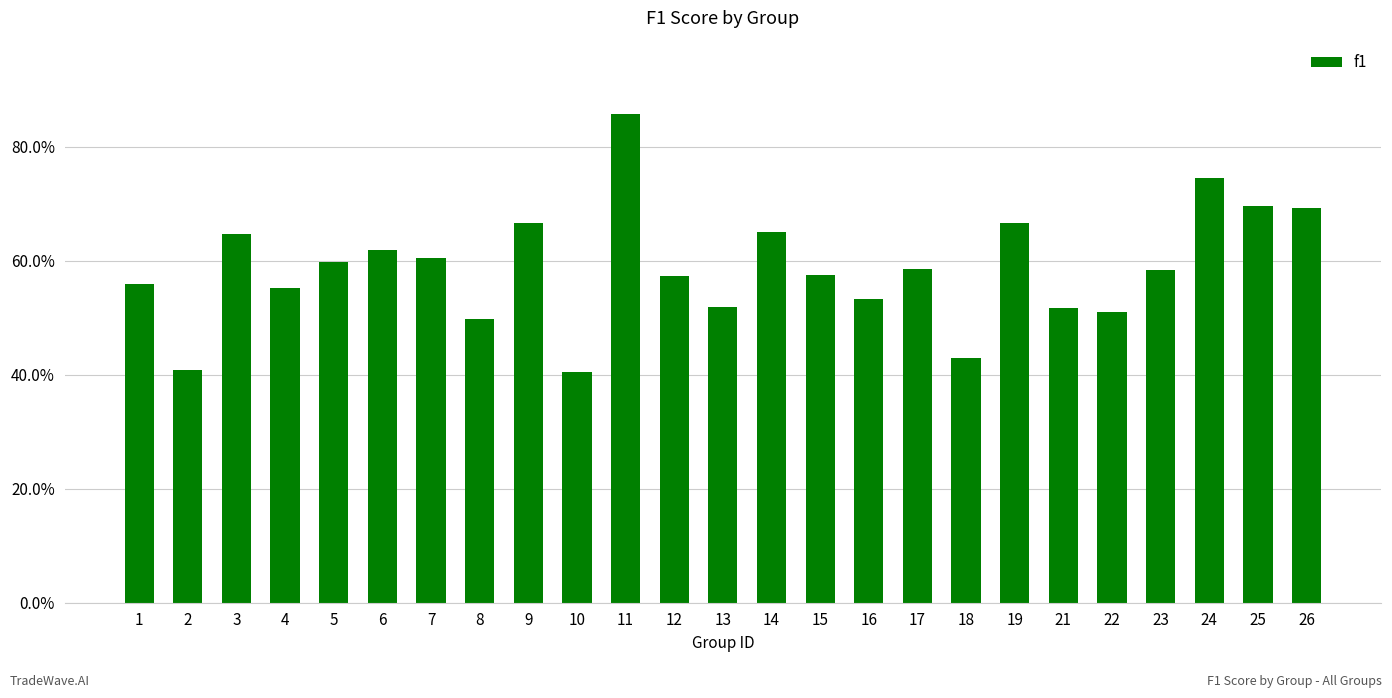

Which label corresponds to the smallest value in the chart?

10